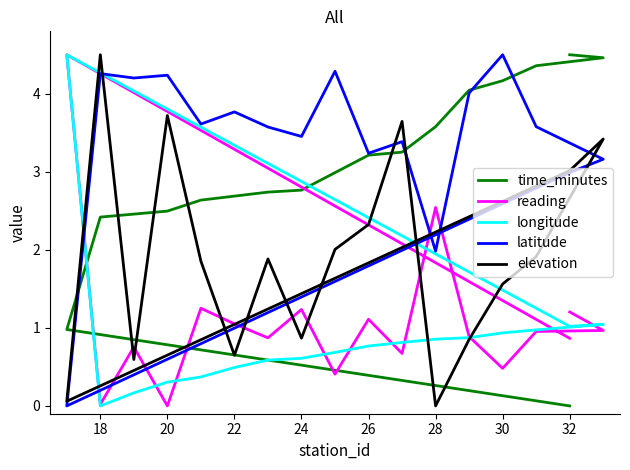

How many intersections are there between time_minutes and latitude?

5